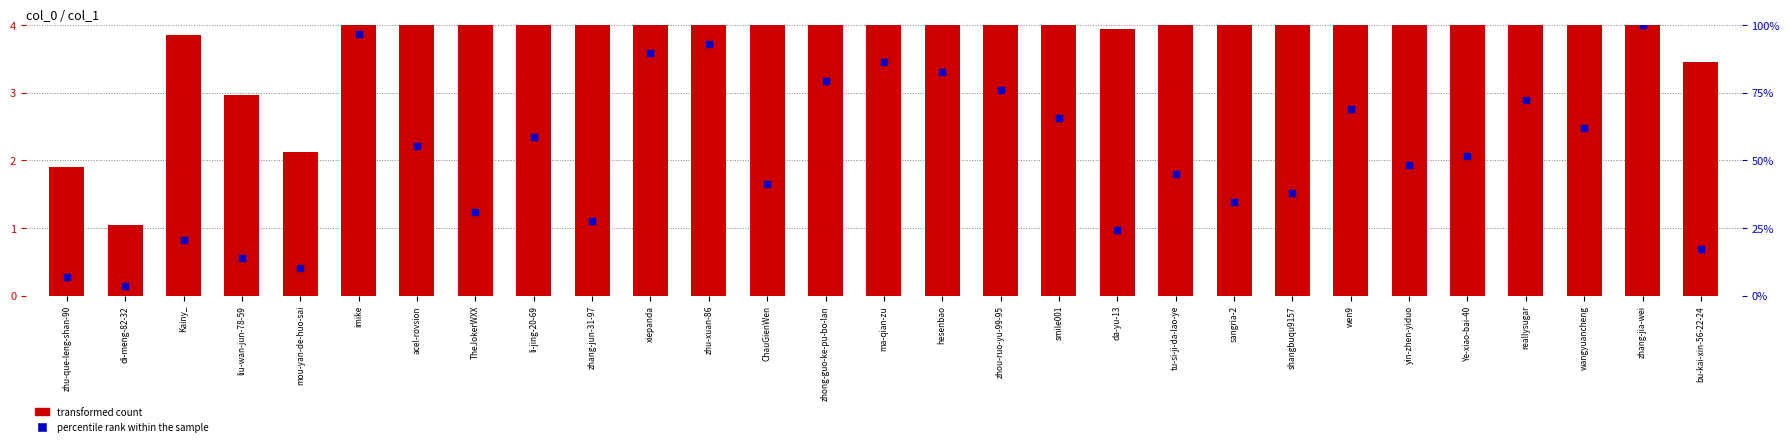

What are all the series names shown in the legend?

transformed count, percentile rank within the sample